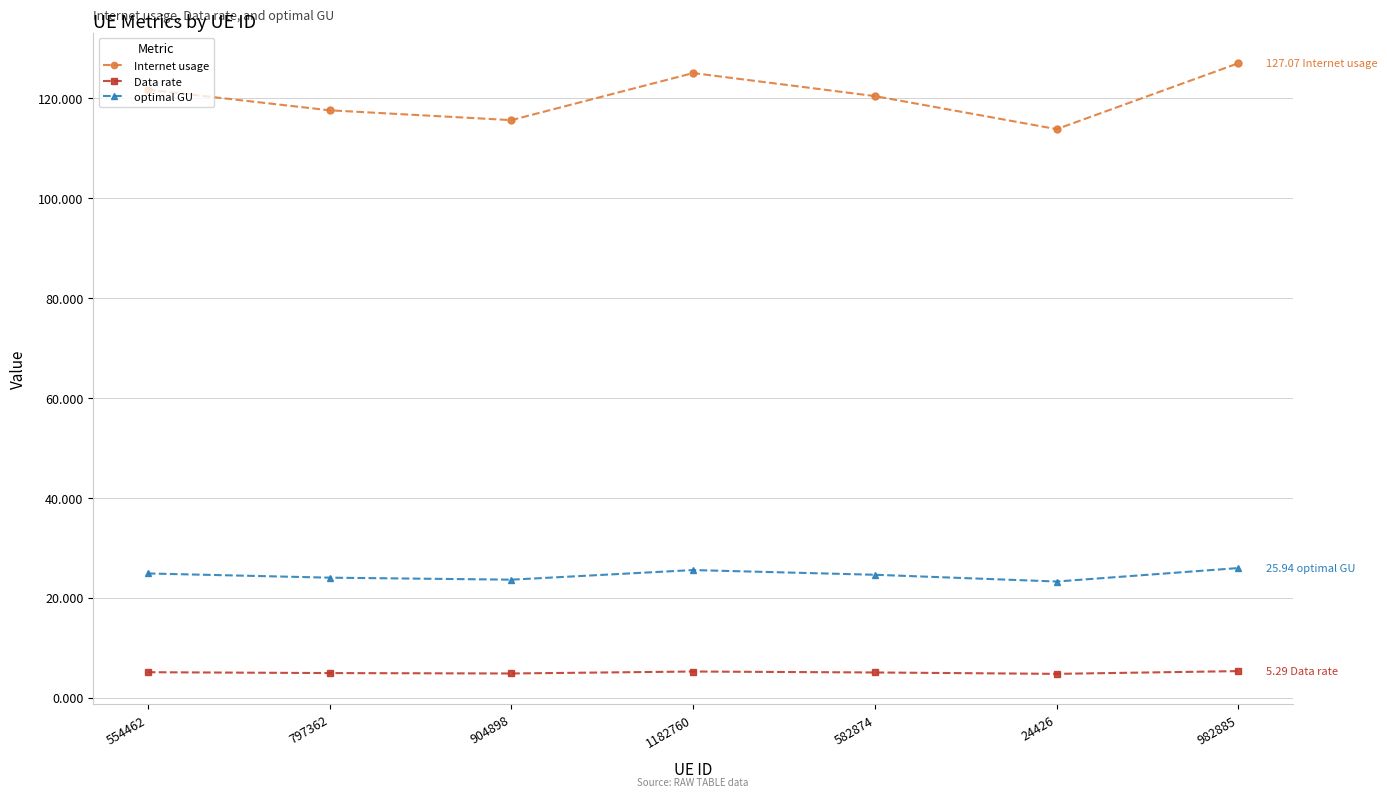

Is this an area chart (filled region under the line)?

No